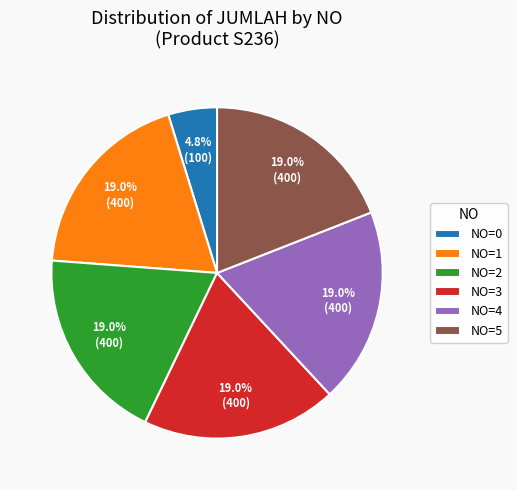

Which category has the smallest portion of the pie?

NO=0